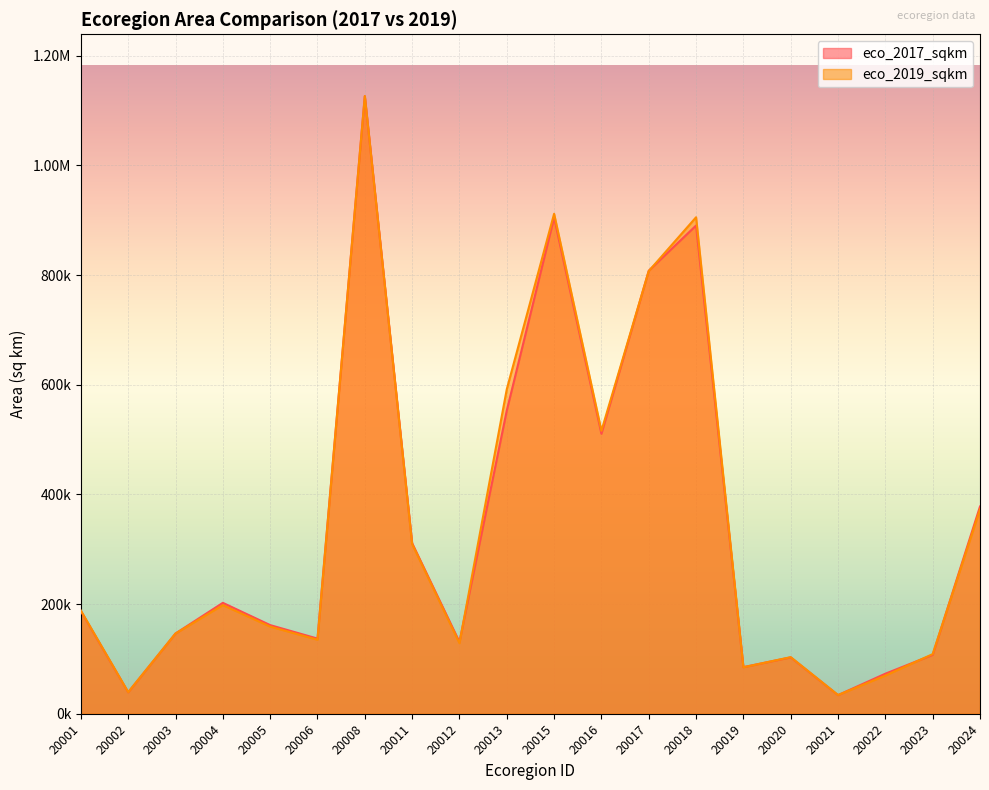

True or false: eco_2017_sqkm has more than 0 points higher than both neighbors.

True